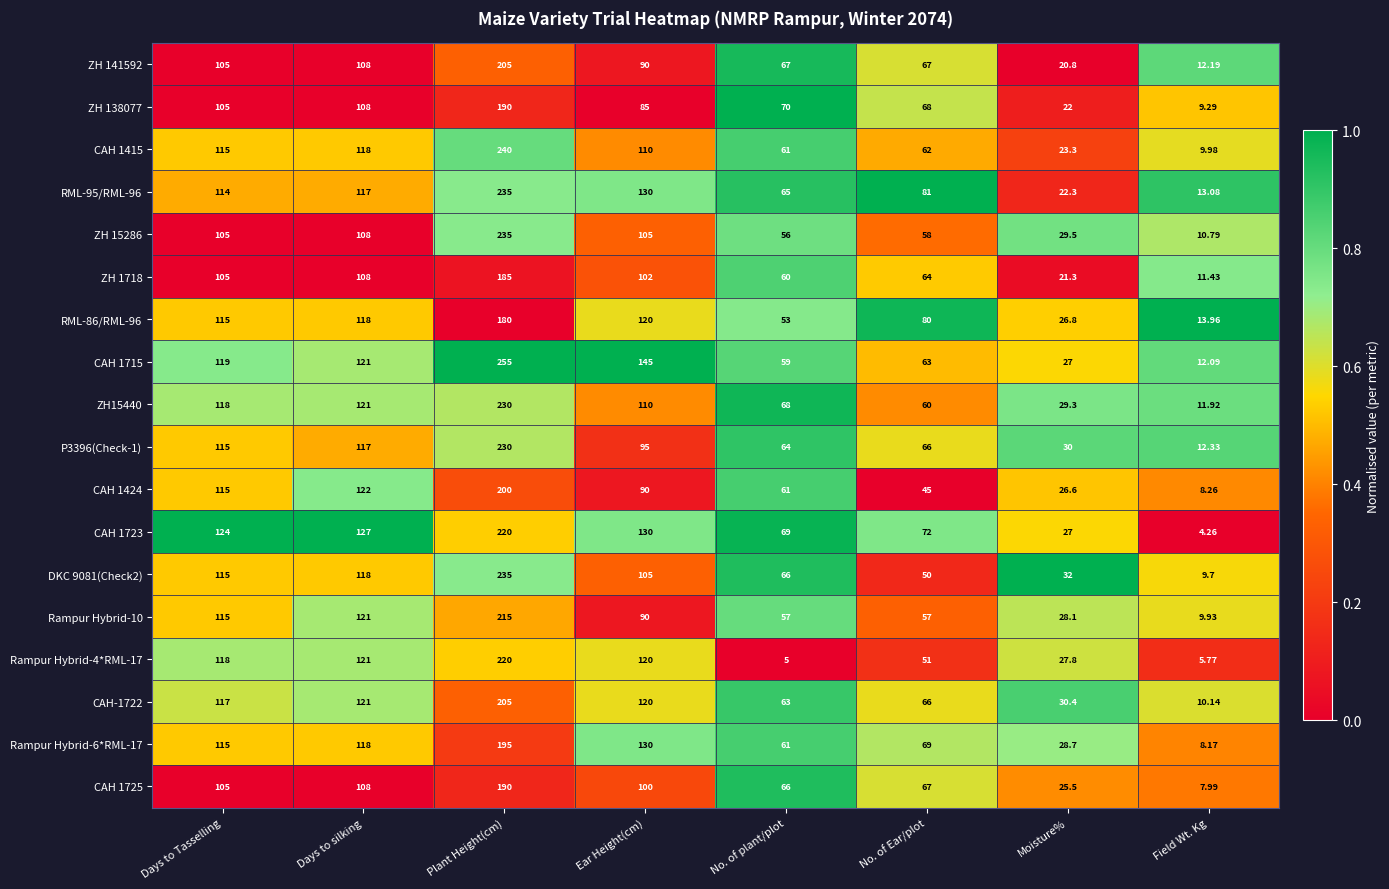

At which label is CAH-1722 closest to 107?

Days to Tasselling